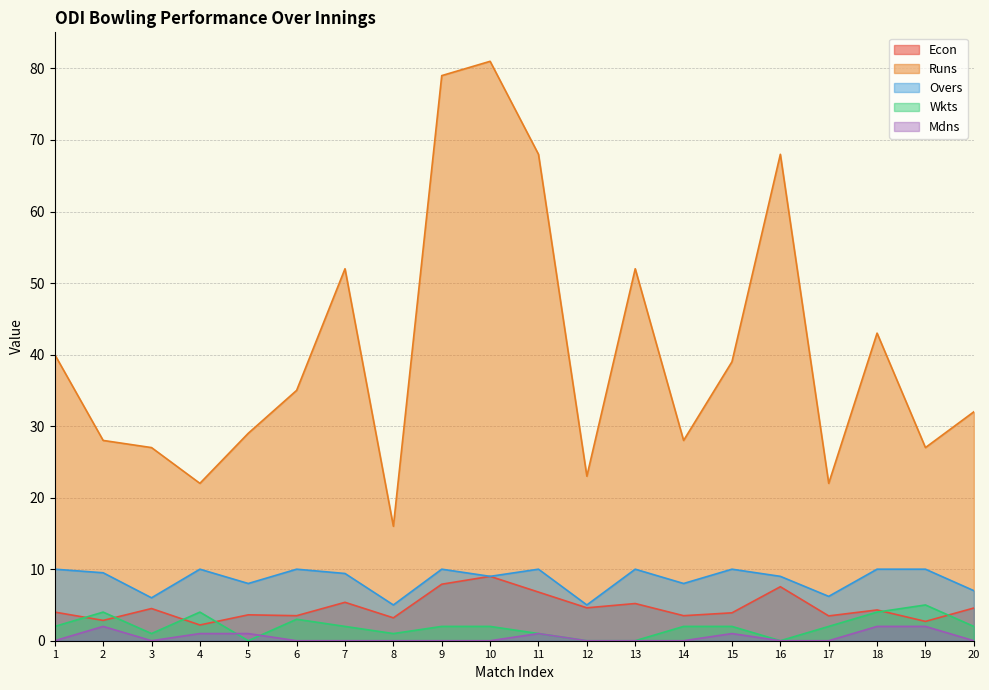

Reading left to right, extract all data points from this chart.

Econ: 1=4.0	2=2.8	3=4.5	4=2.2	5=3.6	6=3.5	7=5.4	8=3.2	9=7.9	10=9.0	11=6.8	12=4.6	13=5.2	14=3.5	15=3.9	16=7.5	17=3.5	18=4.3	19=2.7	20=4.6
Runs: 1=40.0	2=28.0	3=27.0	4=22.0	5=29.0	6=35.0	7=52.0	8=16.0	9=79.0	10=81.0	11=68.0	12=23.0	13=52.0	14=28.0	15=39.0	16=68.0	17=22.0	18=43.0	19=27.0	20=32.0
Overs: 1=10.0	2=9.5	3=6.0	4=10.0	5=8.0	6=10.0	7=9.4	8=5.0	9=10.0	10=9.0	11=10.0	12=5.0	13=10.0	14=8.0	15=10.0	16=9.0	17=6.2	18=10.0	19=10.0	20=7.0
Wkts: 1=2.0	2=4.0	3=1.0	4=4.0	5=0.0	6=3.0	7=2.0	8=1.0	9=2.0	10=2.0	11=1.0	12=0.0	13=0.0	14=2.0	15=2.0	16=0.0	17=2.0	18=4.0	19=5.0	20=2.0
Mdns: 1=0.0	2=2.0	3=0.0	4=1.0	5=1.0	6=0.0	7=0.0	8=0.0	9=0.0	10=0.0	11=1.0	12=0.0	13=0.0	14=0.0	15=1.0	16=0.0	17=0.0	18=2.0	19=2.0	20=0.0